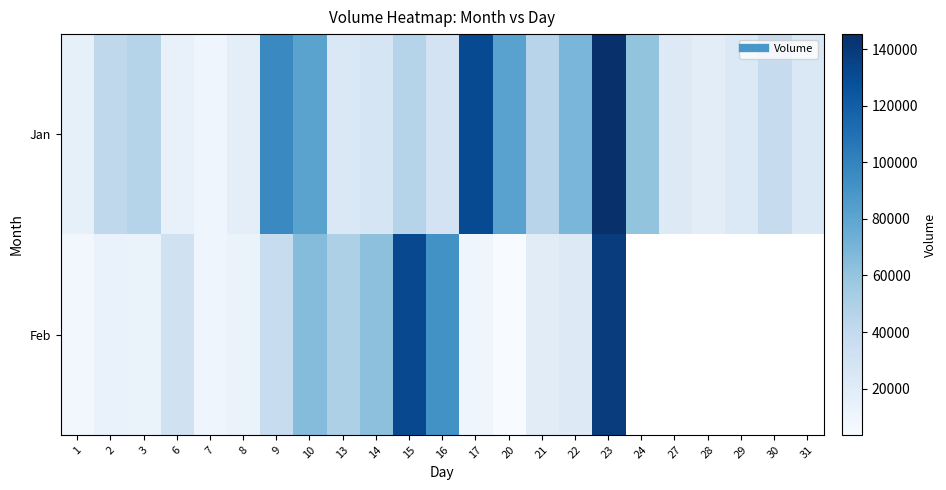

True or false: Jan has a value of 25410.0 at 8.

False